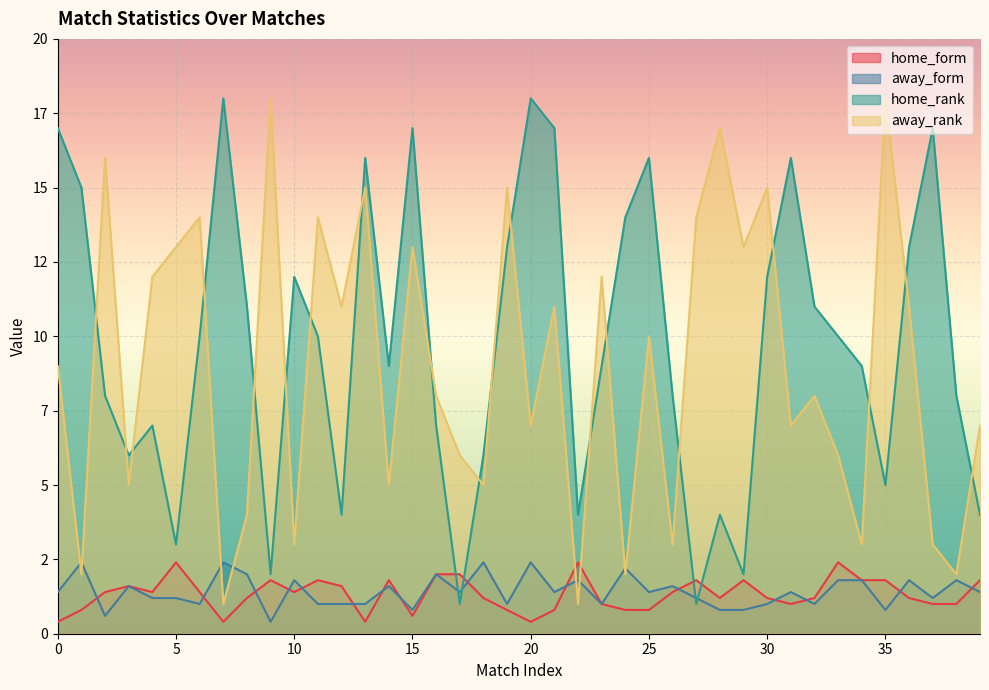

How many data points in away_form are less than 1?

6